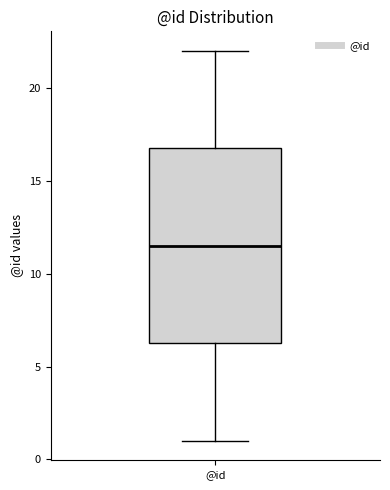

Transcribe this box plot: give where the median line is, the range the box spans, and where the two whiskers end, as read against the y-axis. The values are not printed on the chart, so give them approximately, as read against the axis.

median 11.5, box 6.5 to 17.0, whiskers 1.0 to 22.0